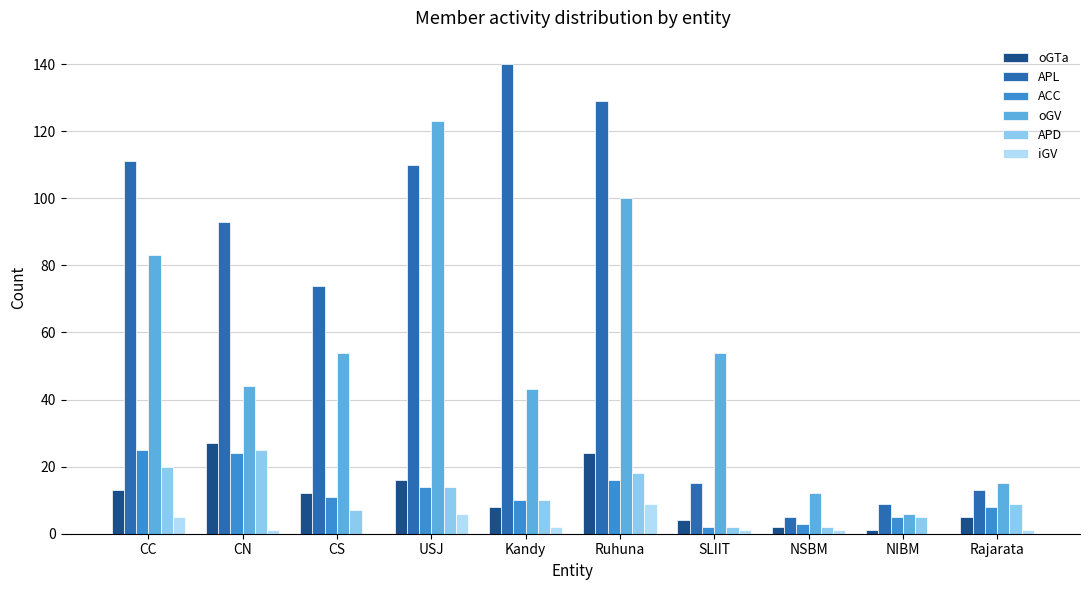

Reading left to right, transcribe all the data shown in this chart.

oGTa: 13	27	12	16	8	24	4	2	1	5
APL: 111	93	74	110	140	129	15	5	9	13
ACC: 25	24	11	14	10	16	2	3	5	8
oGV: 83	44	54	123	43	100	54	12	6	15
APD: 20	25	7	14	10	18	2	2	5	9
iGV: 5	1	0	6	2	9	1	1	0	1